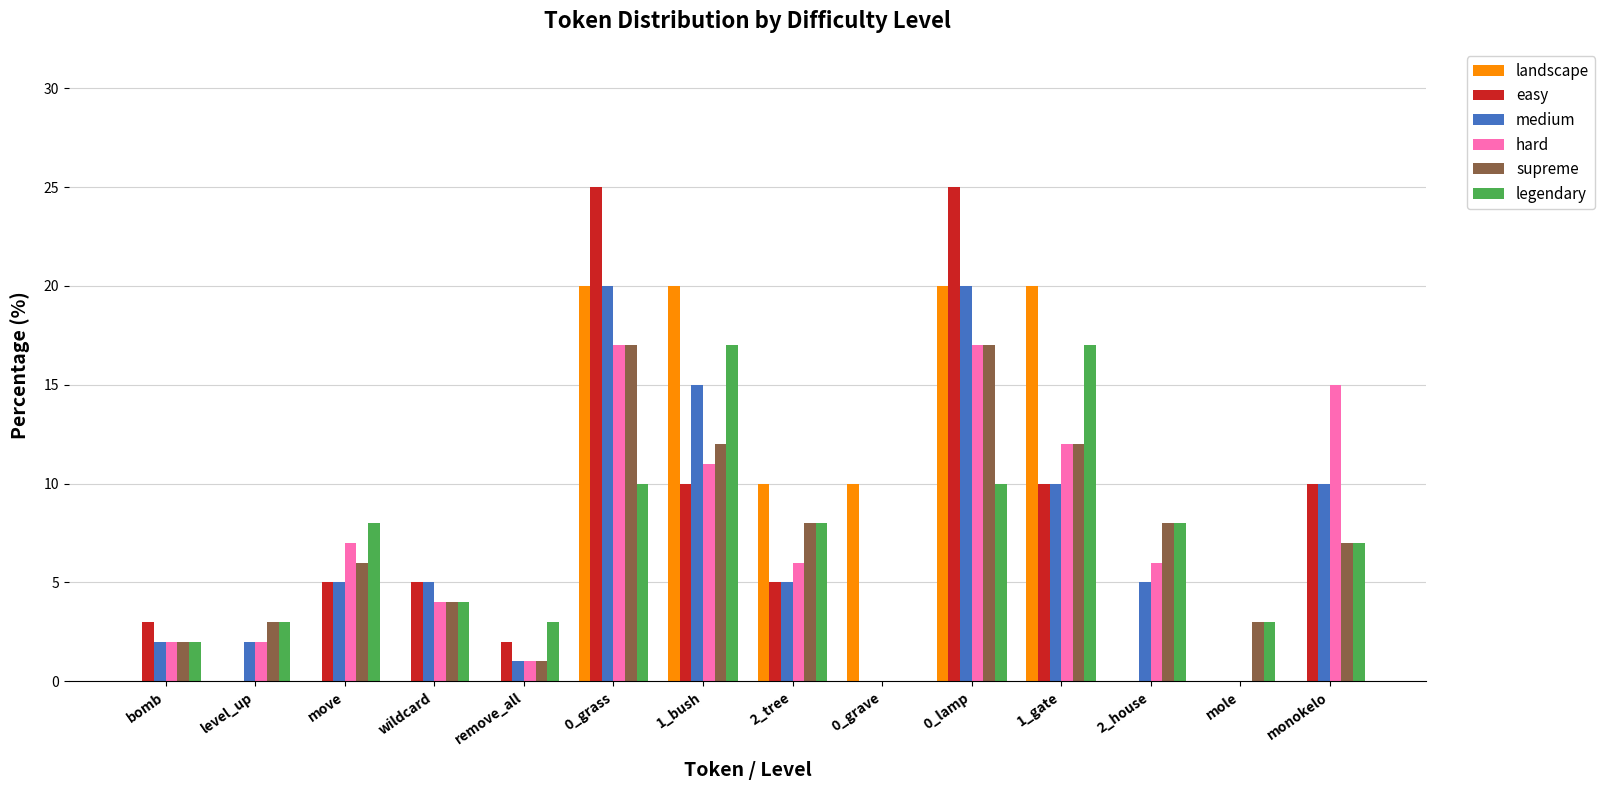

How many distinct data groups are displayed?

6